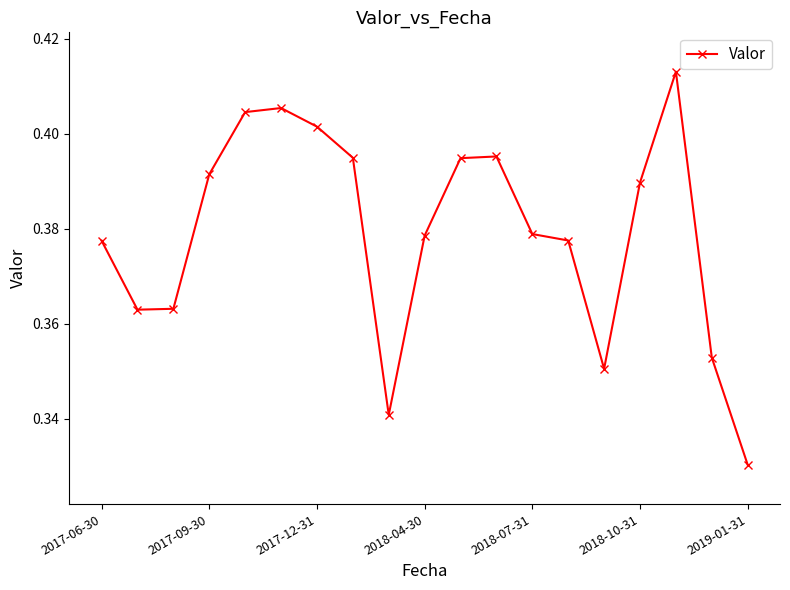

Count the number of data series in this chart.

1